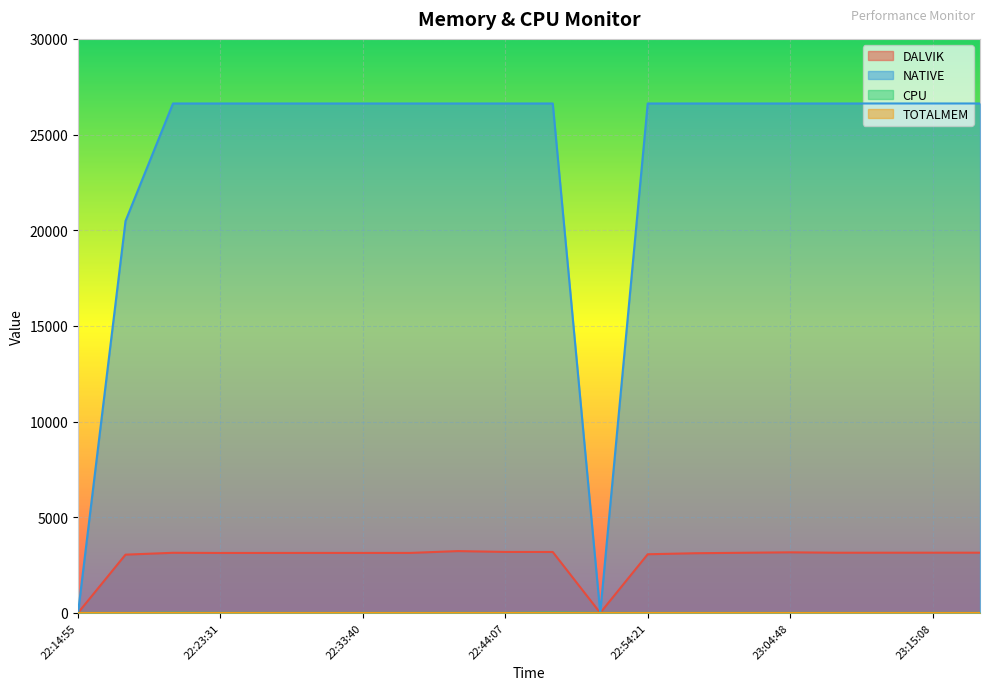

Which series has the largest range (max minus min)?

NATIVE